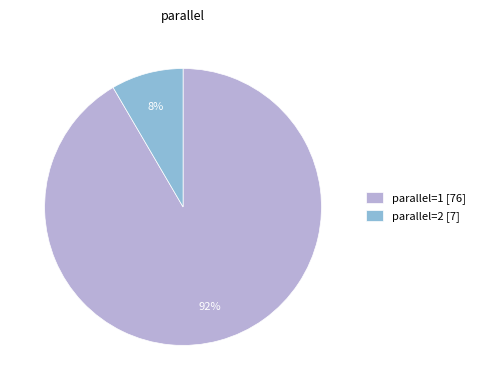

To the nearest percent, what is the average slice percentage?

50%